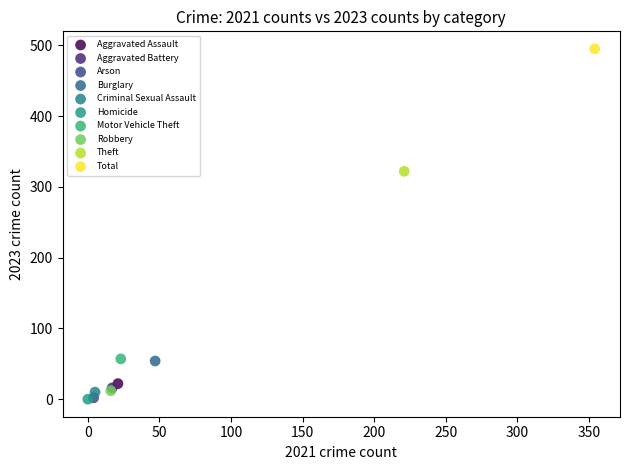

What are all the series names shown in the legend?

Aggravated Assault, Aggravated Battery, Arson, Burglary, Criminal Sexual Assault, Homicide, Motor Vehicle Theft, Robbery, Theft, Total